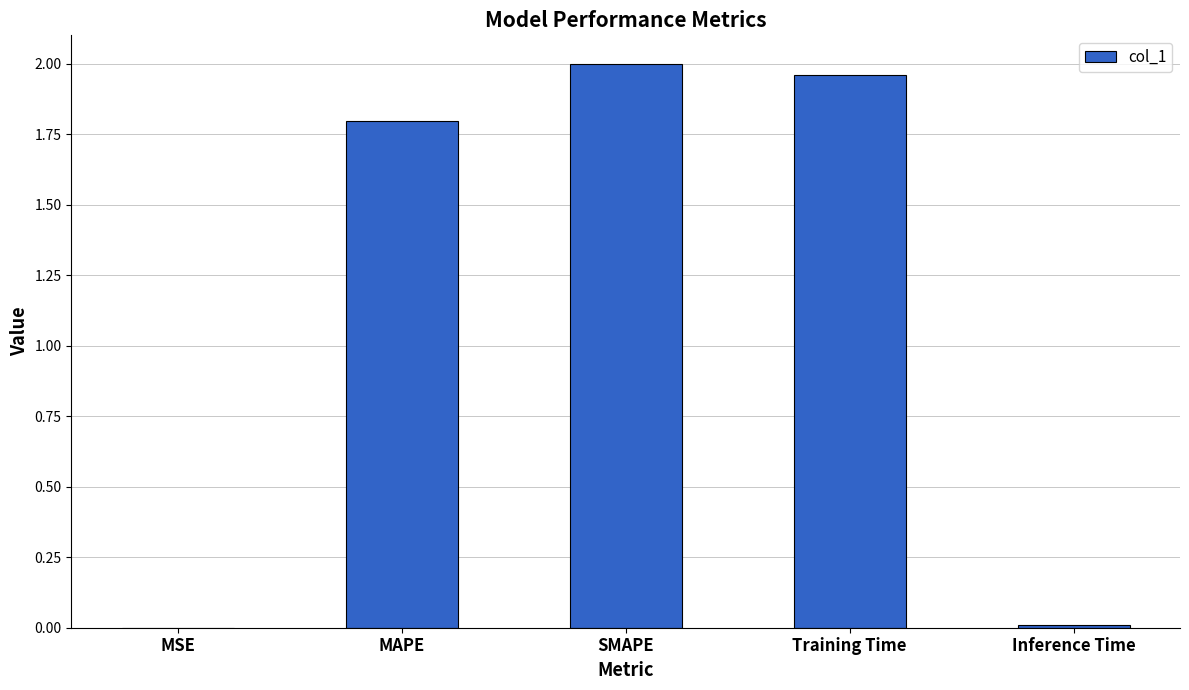

Where does the data first go above 1?

MAPE